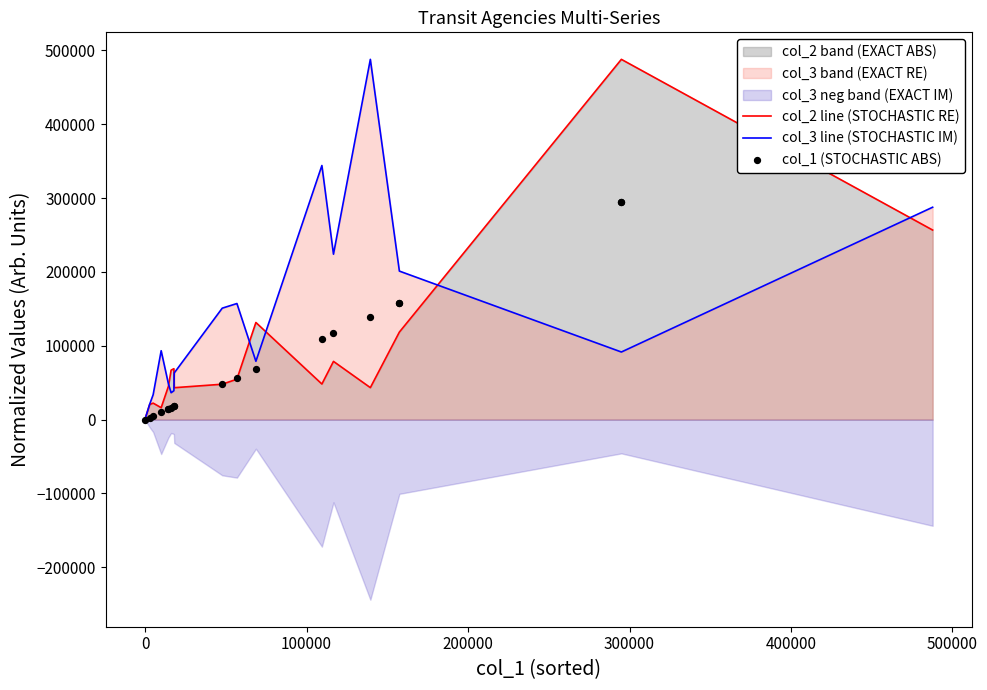

At how many categories does at least one series exceed 66988?

13